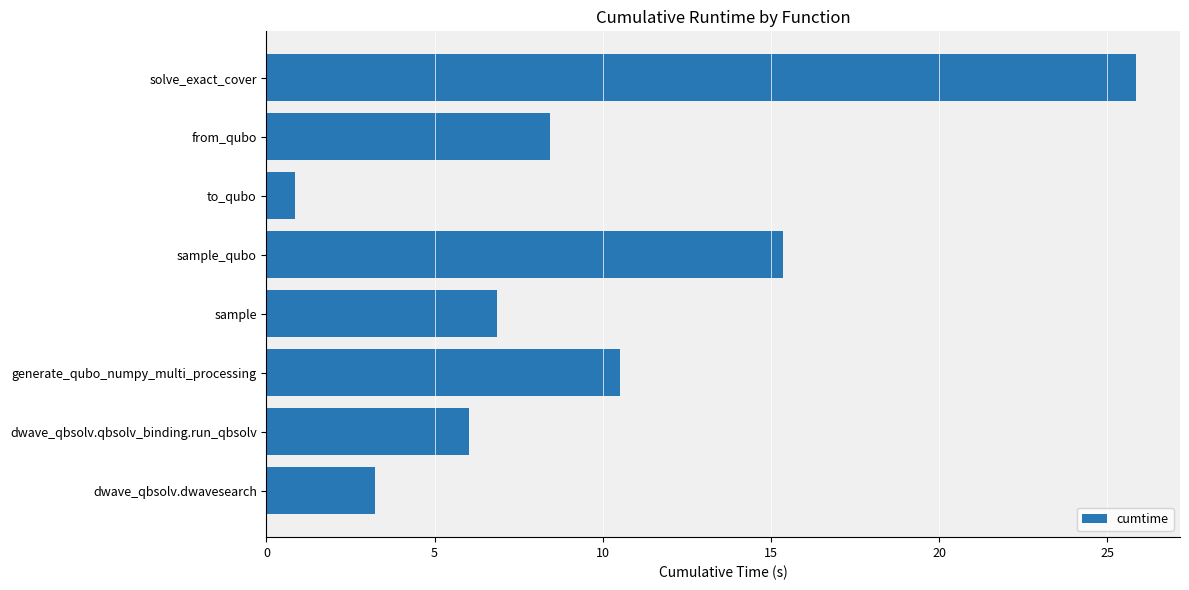

How many data points are above 8?

4